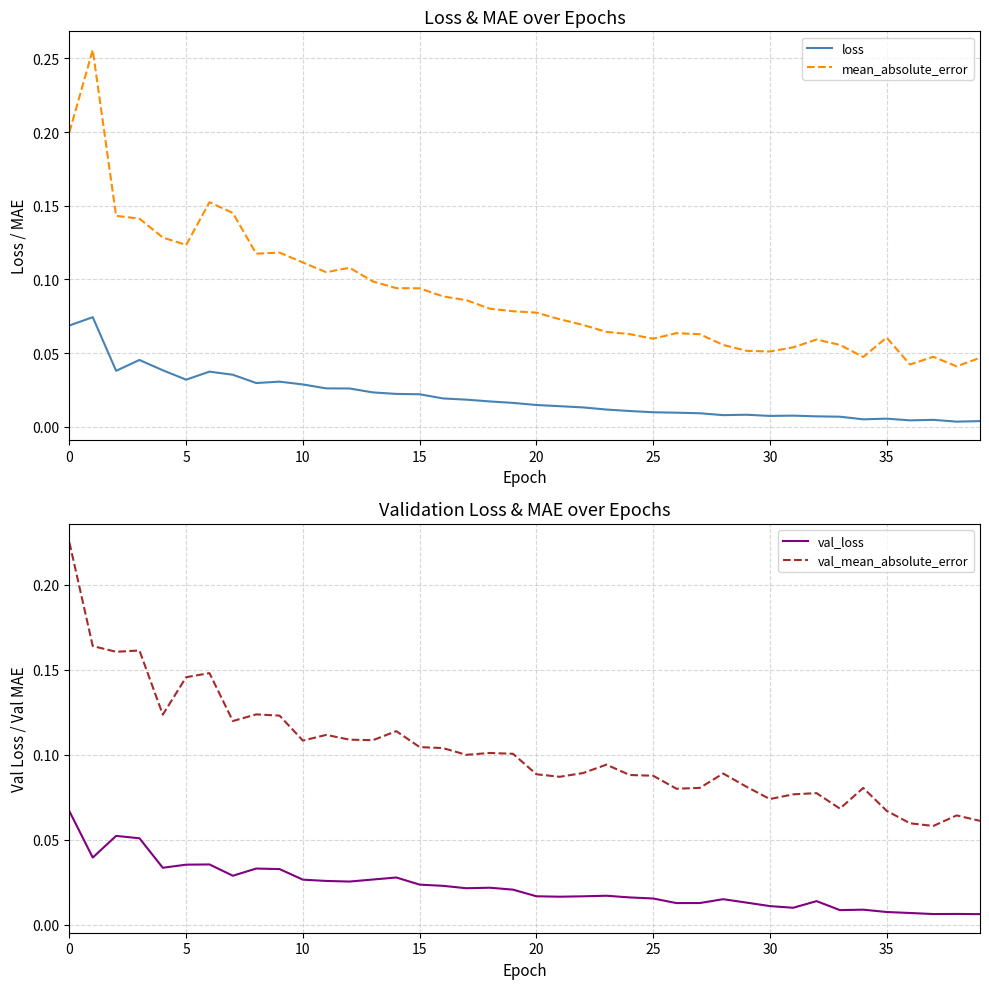

True or false: loss and mean_absolute_error intersect in this chart.

False